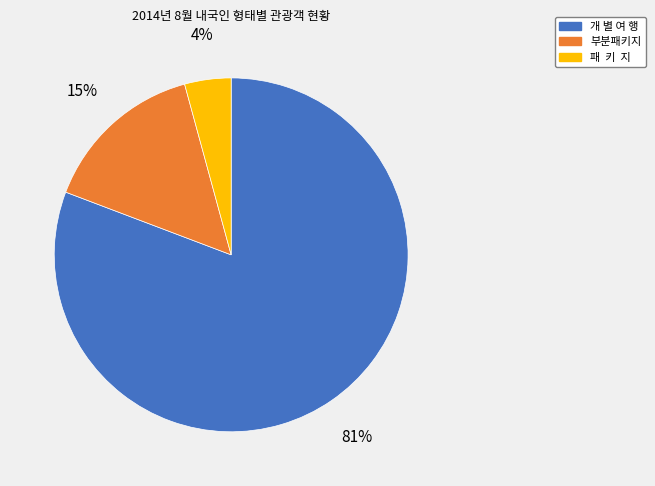

Is the sum of 개 별 여 행 and 부분패키지 greater than half?

Yes